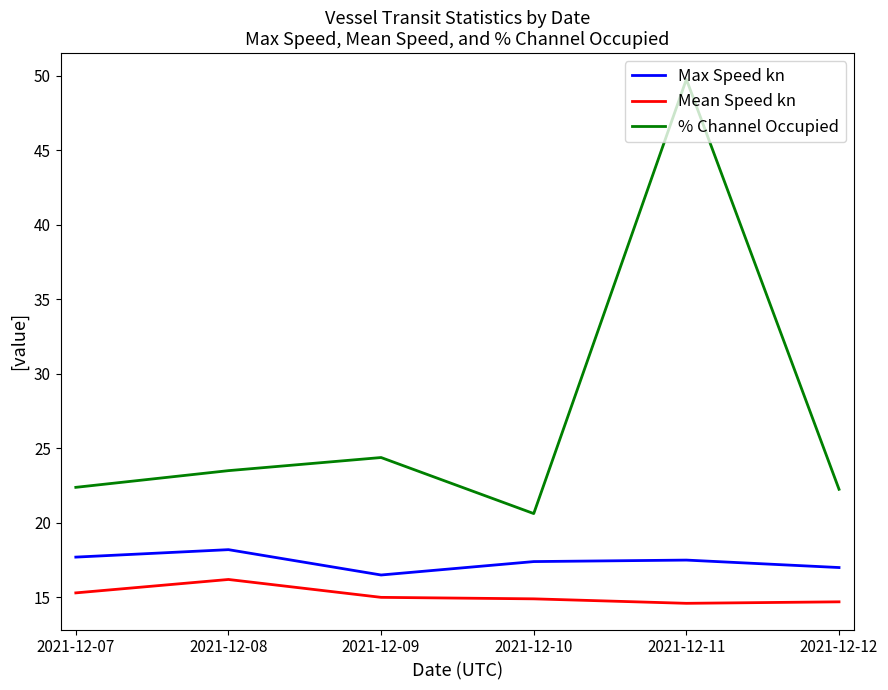

Is this an area chart (filled region under the line)?

No